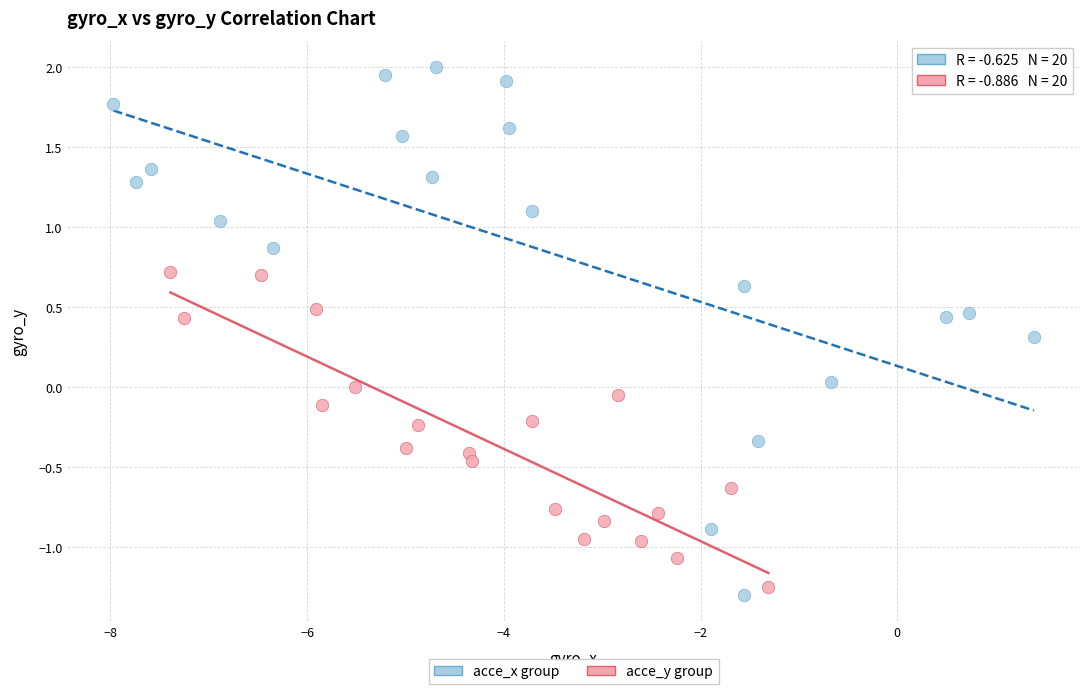

Which series has the widest spread of Y values?

acce_x group